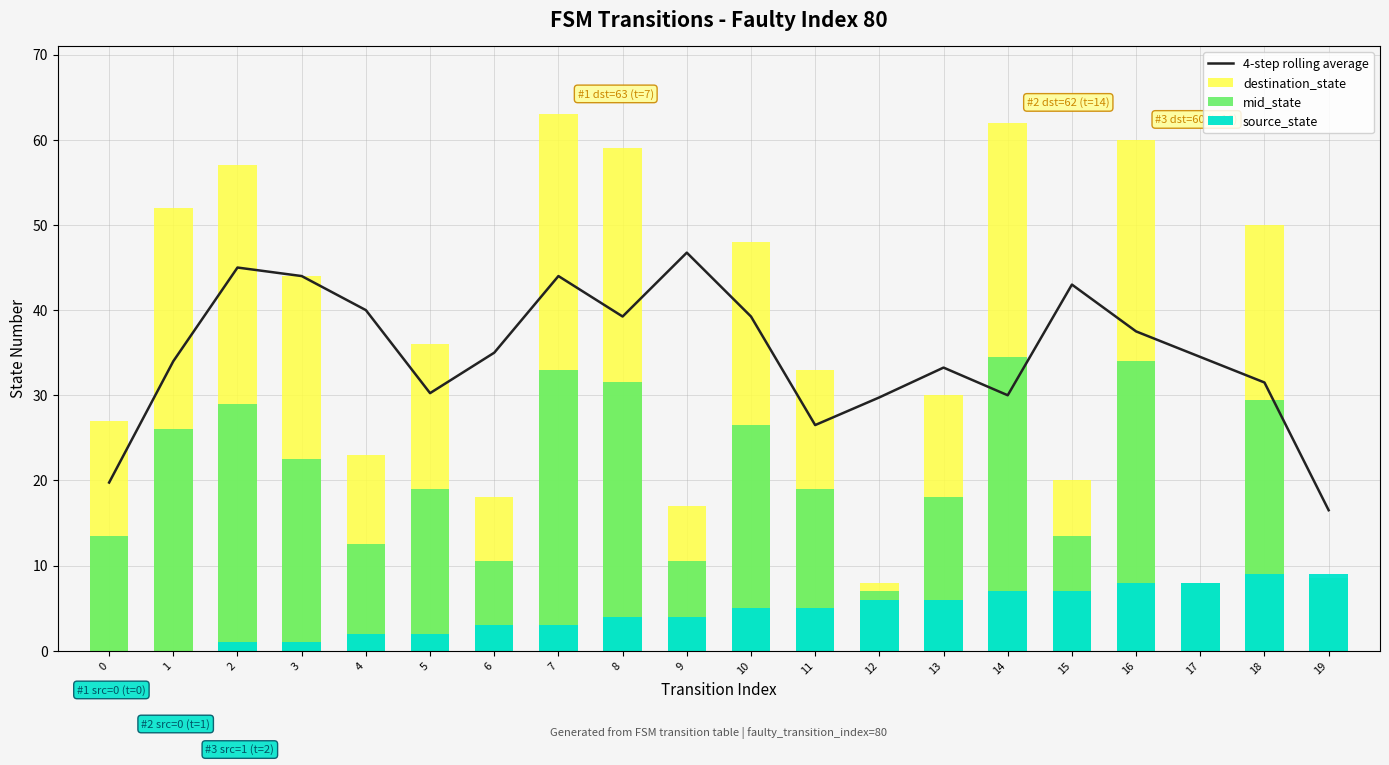

What is the sum of the 4-step rolling average values at 2 and 13?

78.2